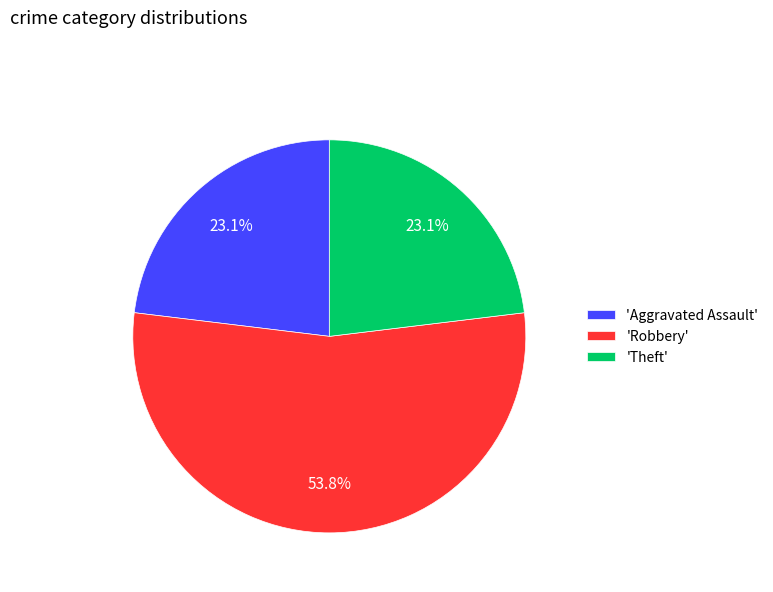

Does any single category account for the majority?

Yes